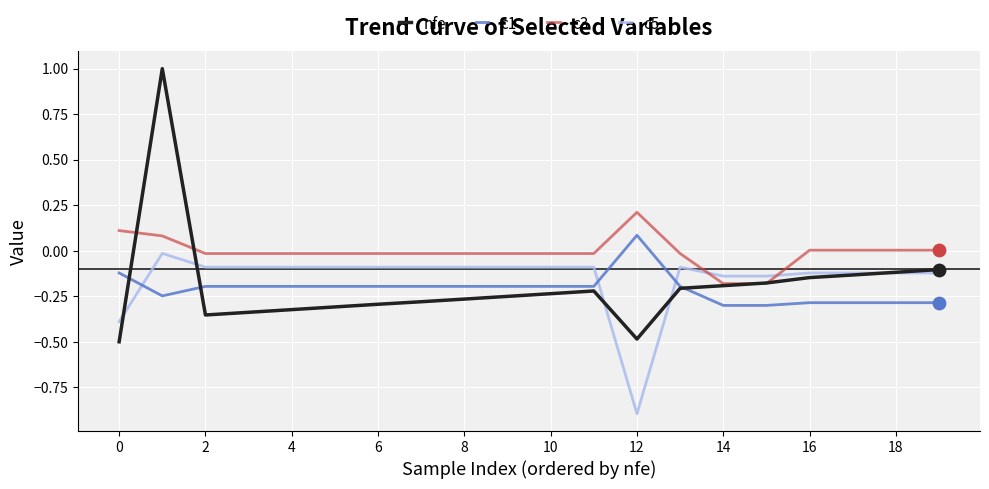

Which series has the largest total across all categories?

c3